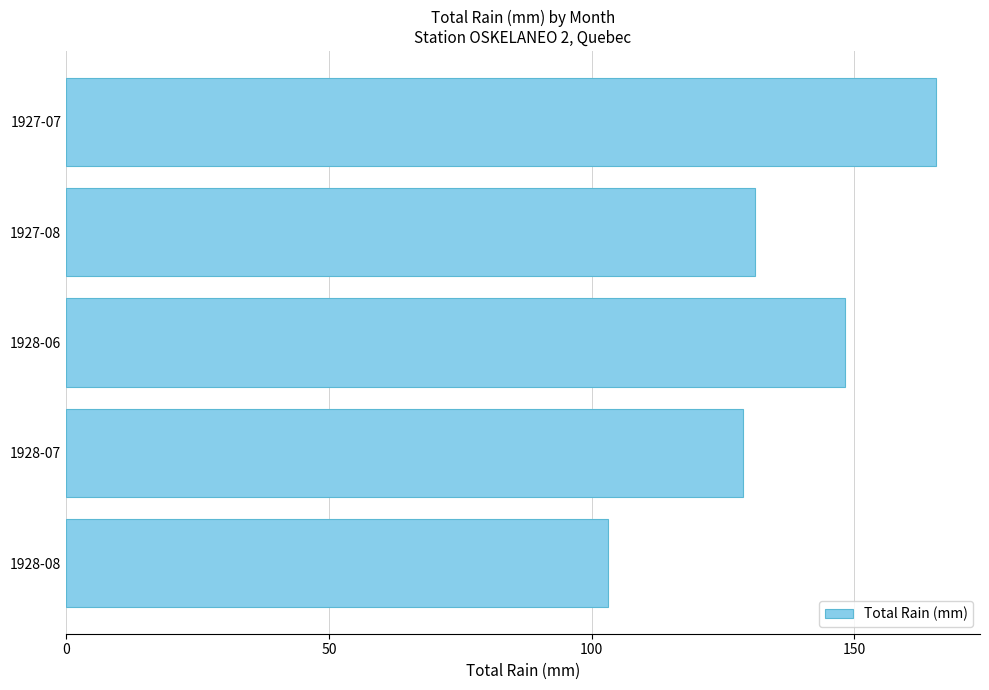

Does the chart contain stacked bars?

No